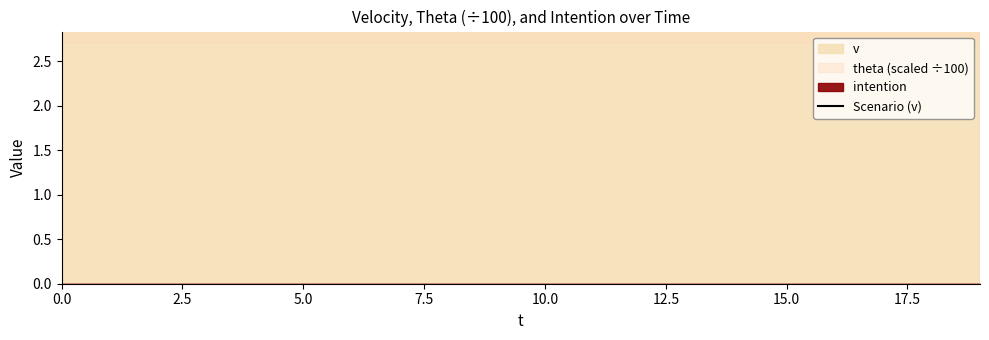

Which has a higher value, 7.5 or 17.5?

17.5